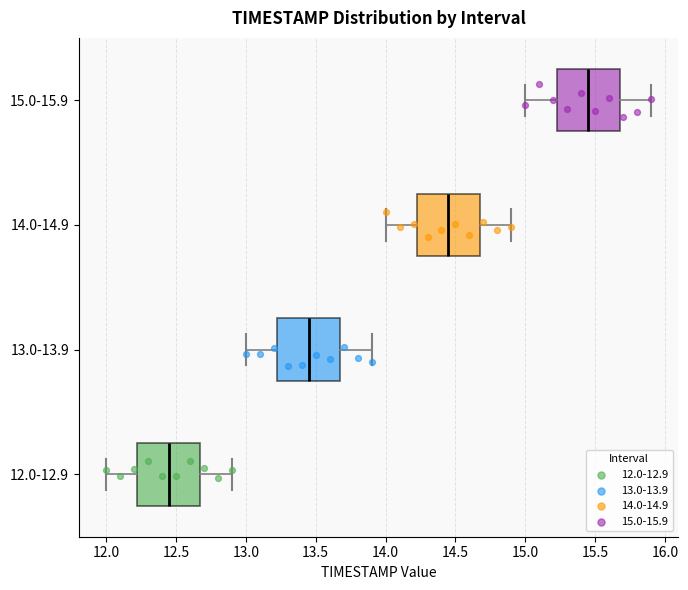

Reading bottom to top, transcribe this box plot: for each box, give where its median line is, the range the box spans, and where its two whiskers end, as read against the x-axis. The values are not printed on the chart, so give them approximately, as read against the axis.

12.0-12.9: median 12.45, box 12.25 to 12.70, whiskers 12.00 to 12.90
13.0-13.9: median 13.45, box 13.25 to 13.70, whiskers 13.00 to 13.90
14.0-14.9: median 14.45, box 14.25 to 14.70, whiskers 14.00 to 14.90
15.0-15.9: median 15.45, box 15.25 to 15.70, whiskers 15.00 to 15.90